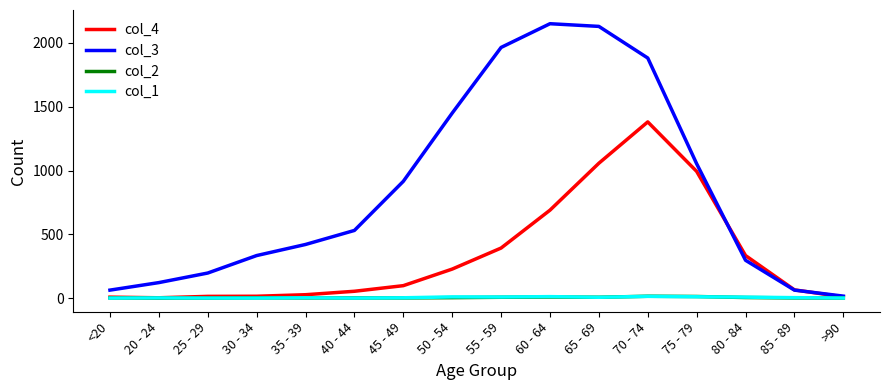

The value of col_3 at >90 is 15. True or false?

True